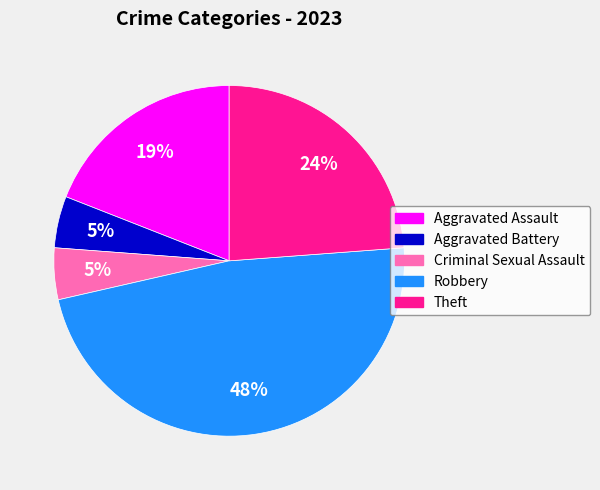

Does Criminal Sexual Assault represent more than half of the total?

No